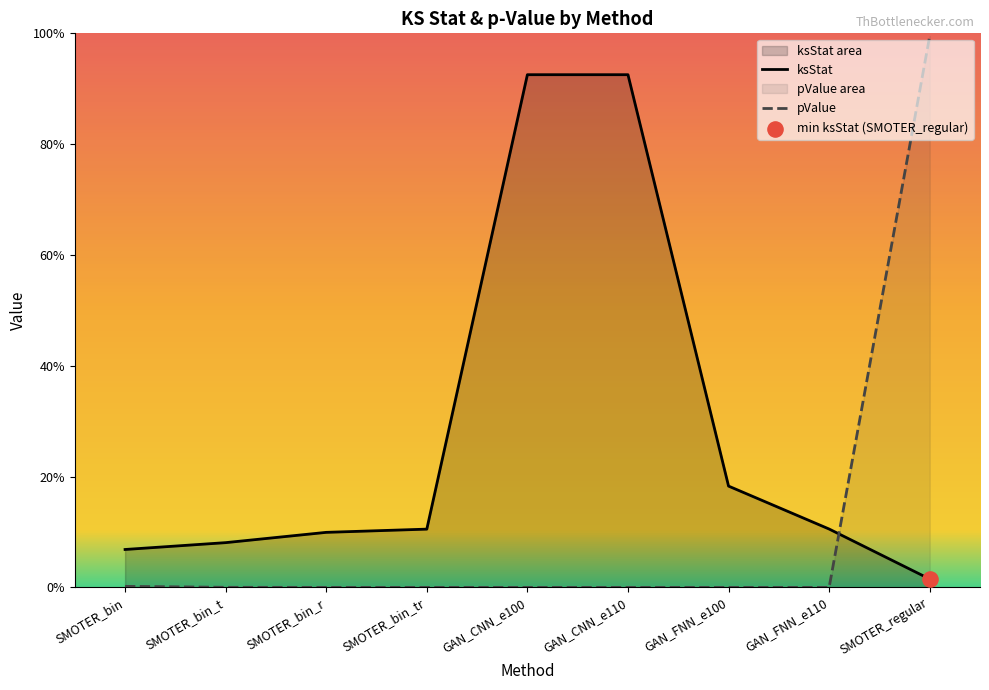

At which category is the sum across all series the highest?

SMOTER_regular